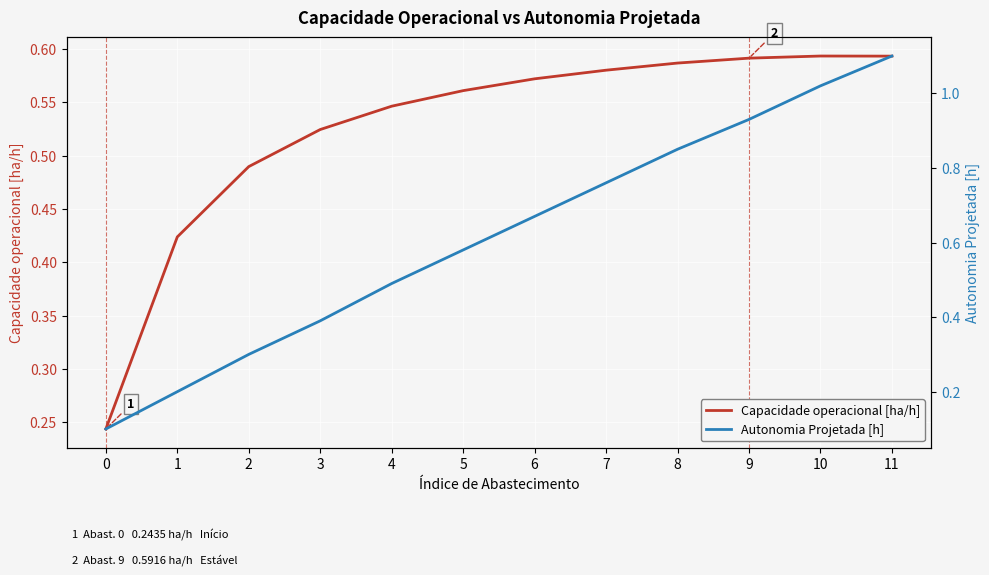

True or false: Capacidade operacional [ha/h] has a value of 0.3 at 2.

False